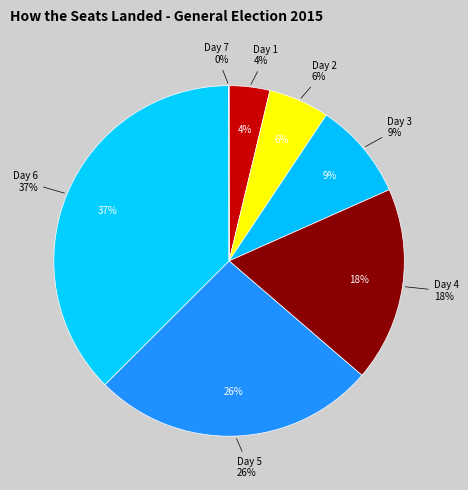

Does any single category account for the majority?

No